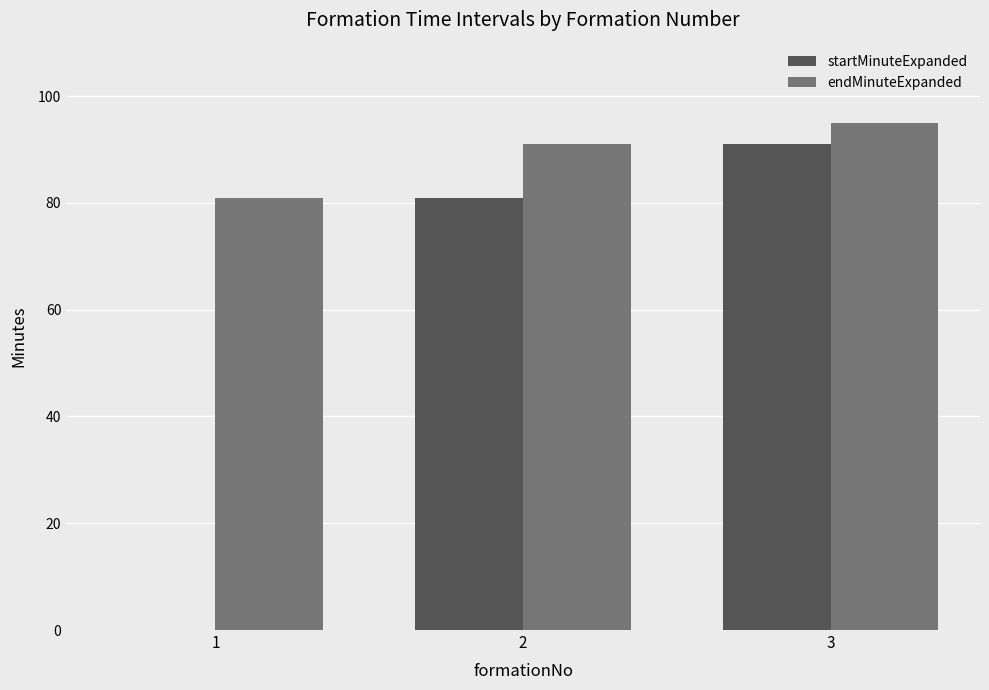

What is the approximate value of startMinuteExpanded at 3?

91